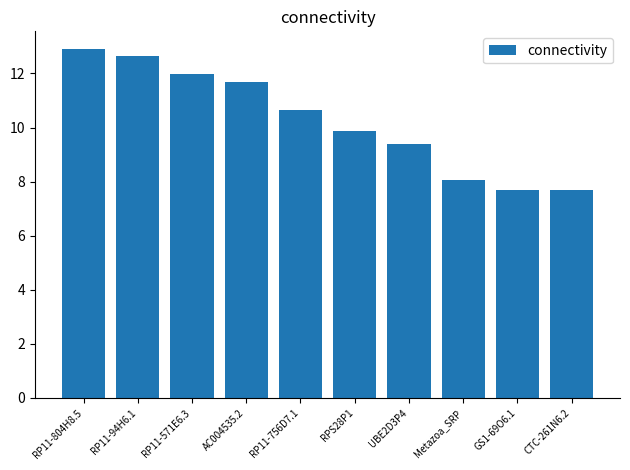

What is the maximum value shown in the chart?

12.9